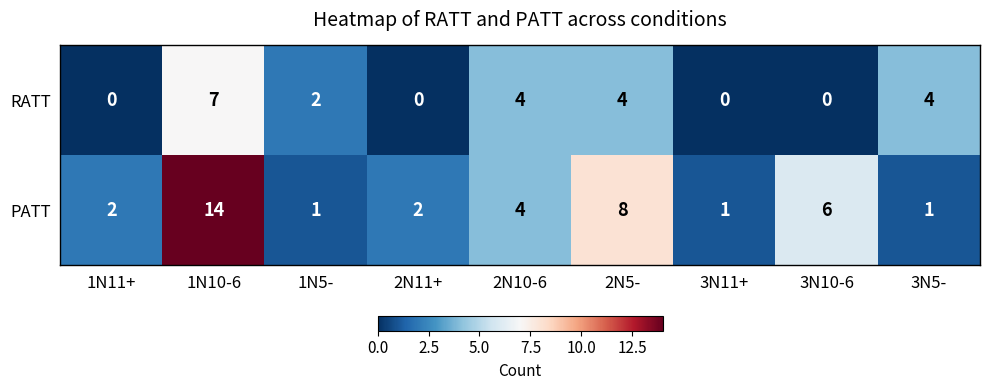

List the series in order of their peak value, highest first.

PATT, RATT